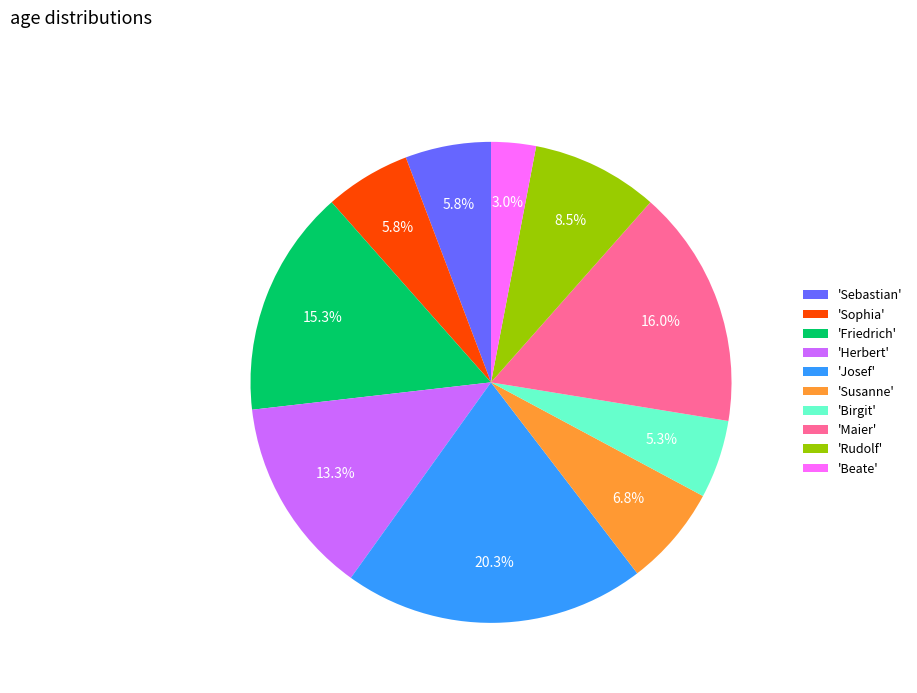

Combined, what portion of the pie is 'Friedrich' and 'Beate'?

18.3%